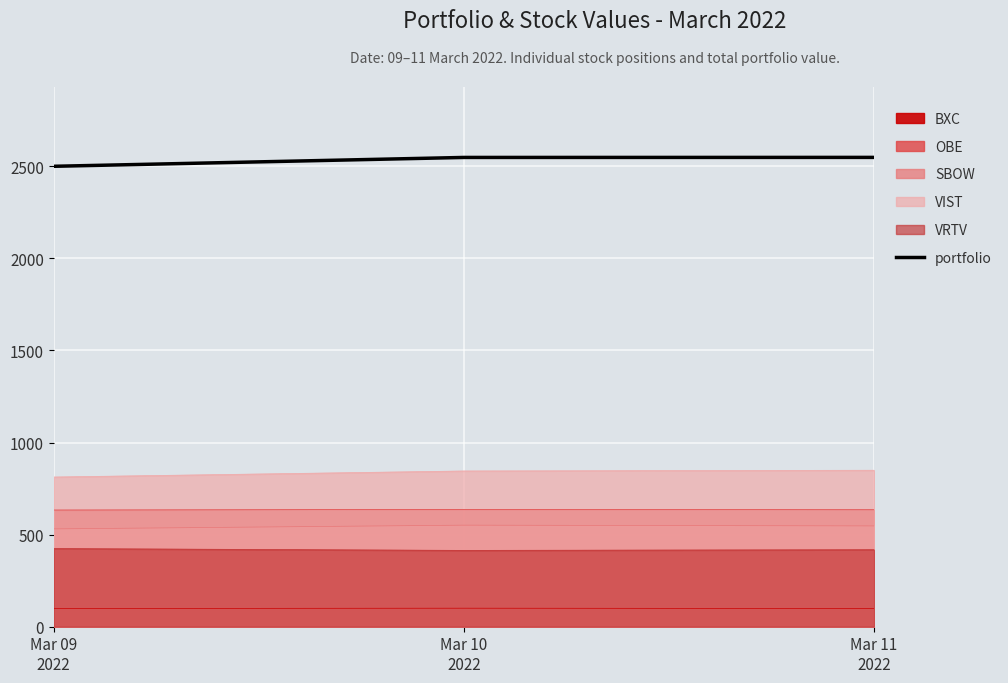

What is the difference between the maximum and minimum values?

48.3